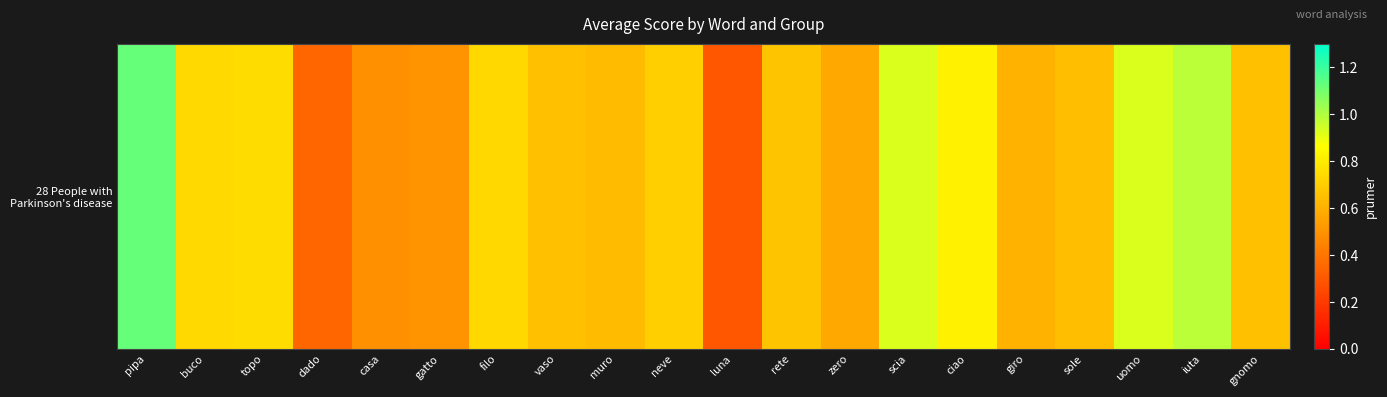

What is the difference between the maximum and second lowest values?

0.8